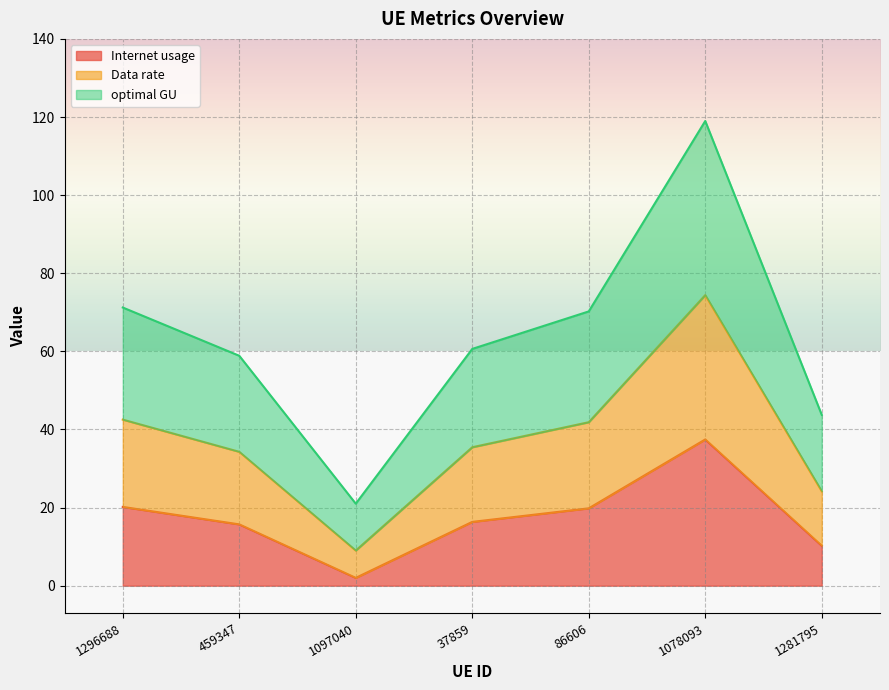

True or false: Internet usage has a value of 37.4 at 1078093.

True